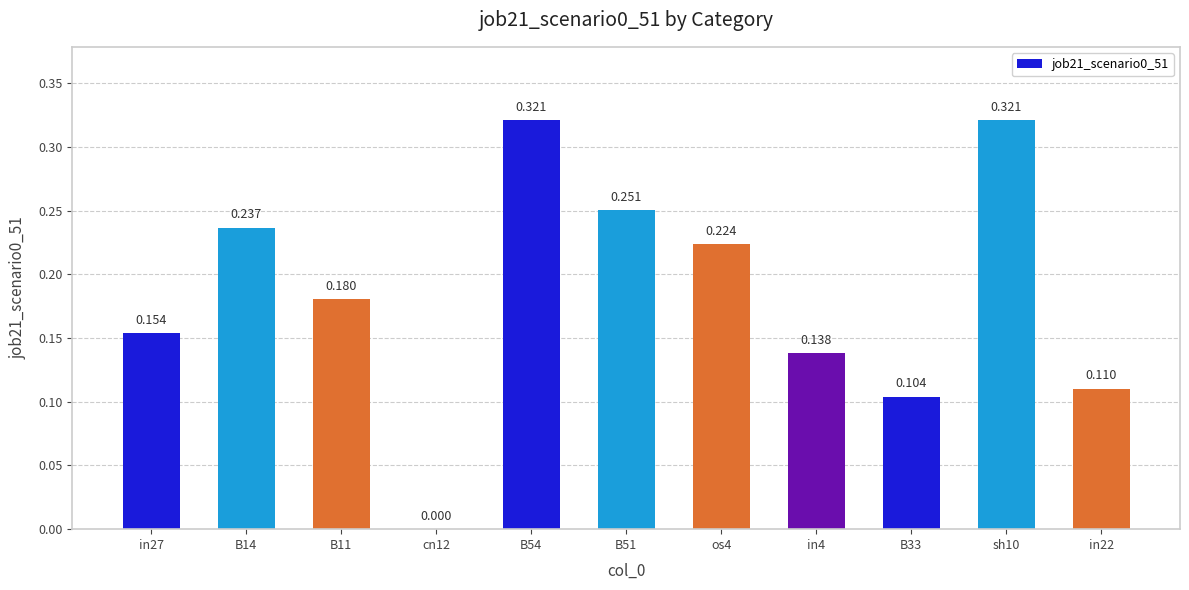

Rank the categories by value from lowest to highest.

cn12, B33, in22, in4, in27, B11, os4, B14, B51, B54, sh10